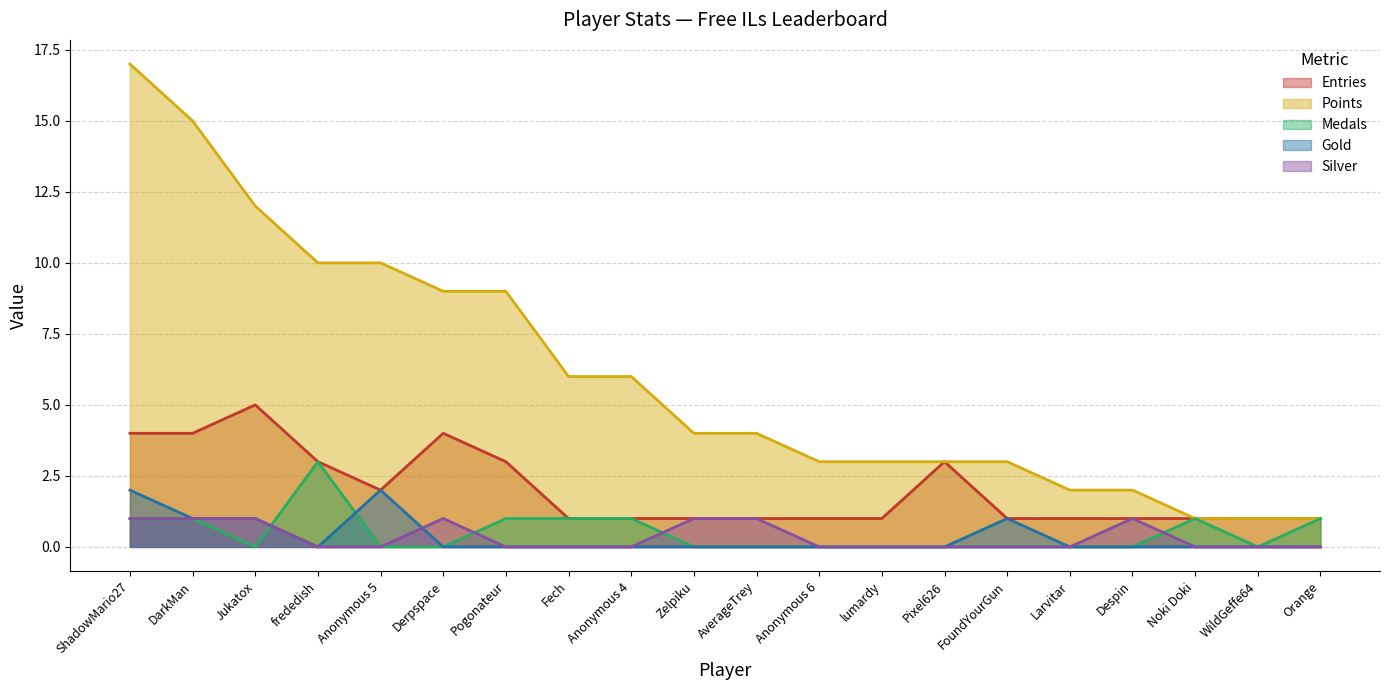

What position from the left is lumardy?

13